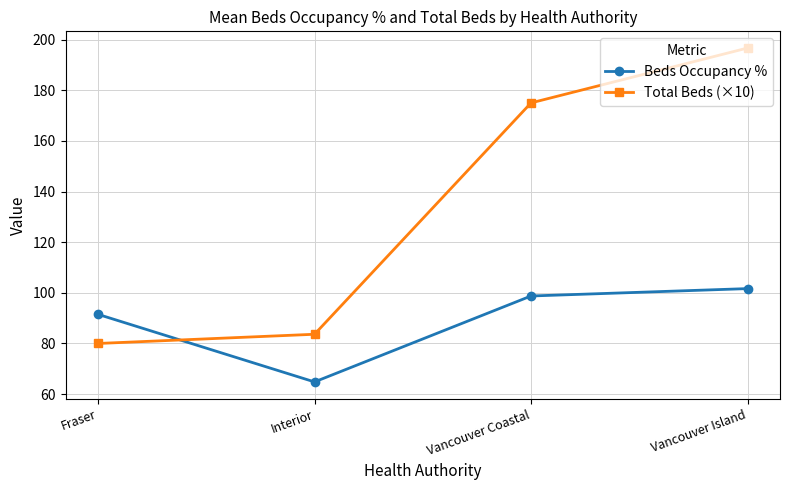

Which category has the lowest value across all series?

Interior